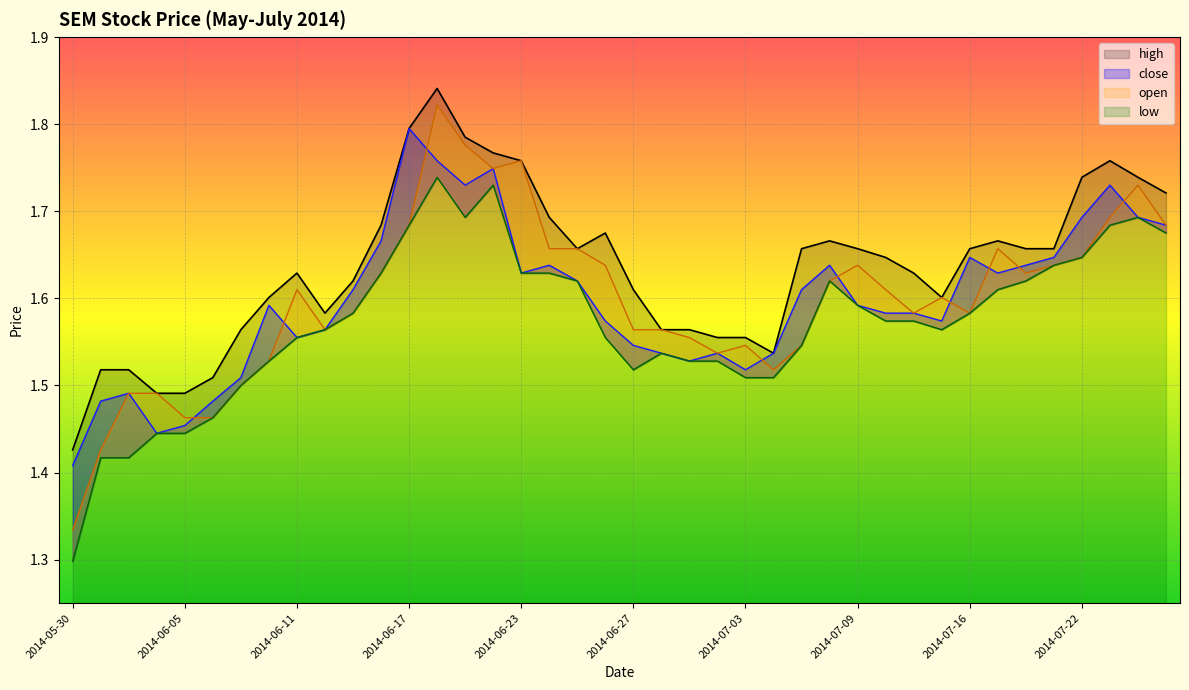

What is the total value across all series at 2014-06-11?

6.3